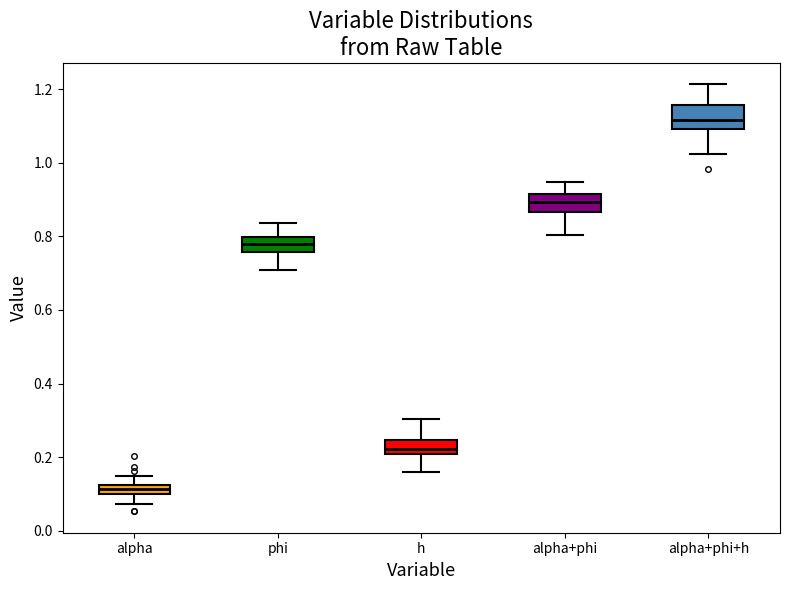

Which box has the highest median line?

alpha+phi+h